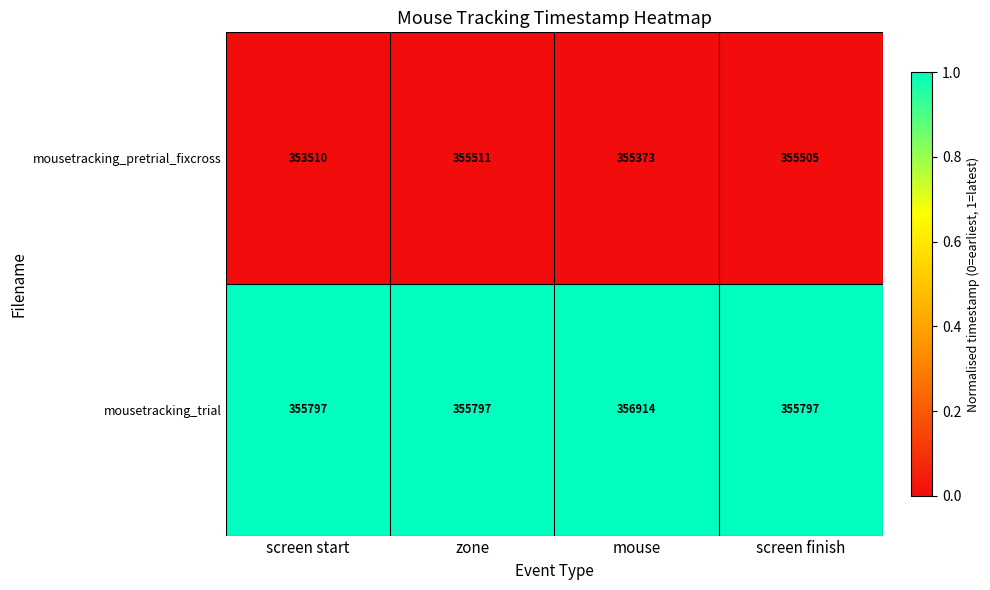

Reading left to right, transcribe all the data shown in this chart.

mousetracking_pretrial_fixcross: 353510	355511	355373	355505
mousetracking_trial: 355797	355797	356914	355797